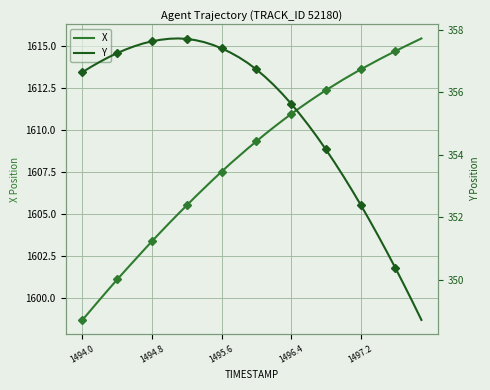

Rank the series by their average value, from lowest to highest.

Y, X